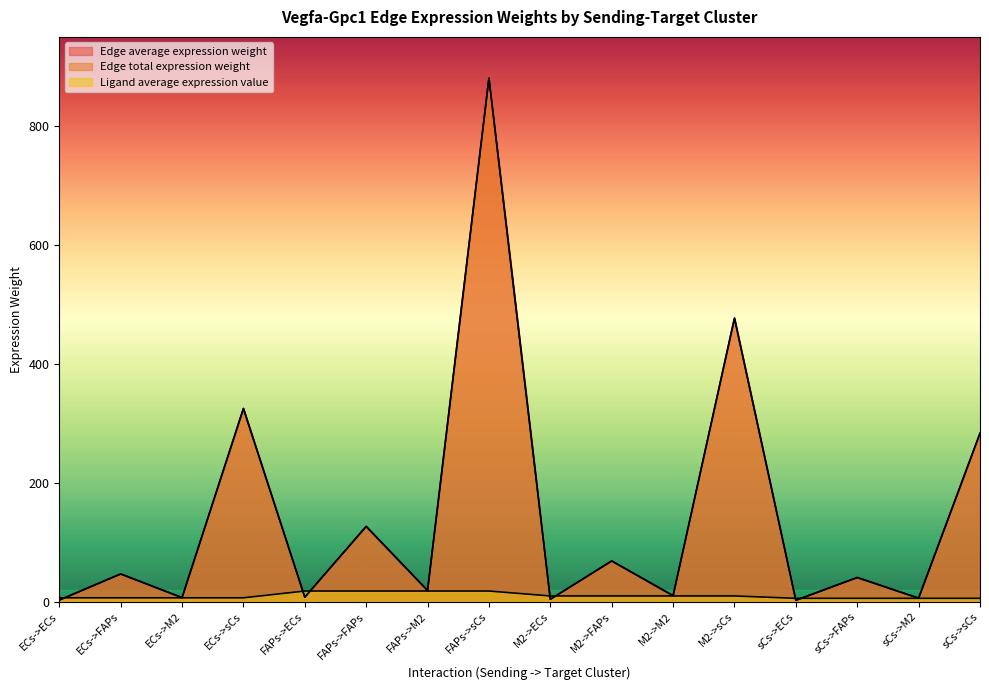

Between FAPs->ECs and sCs->ECs, which series saw the biggest shift?

Ligand average expression value